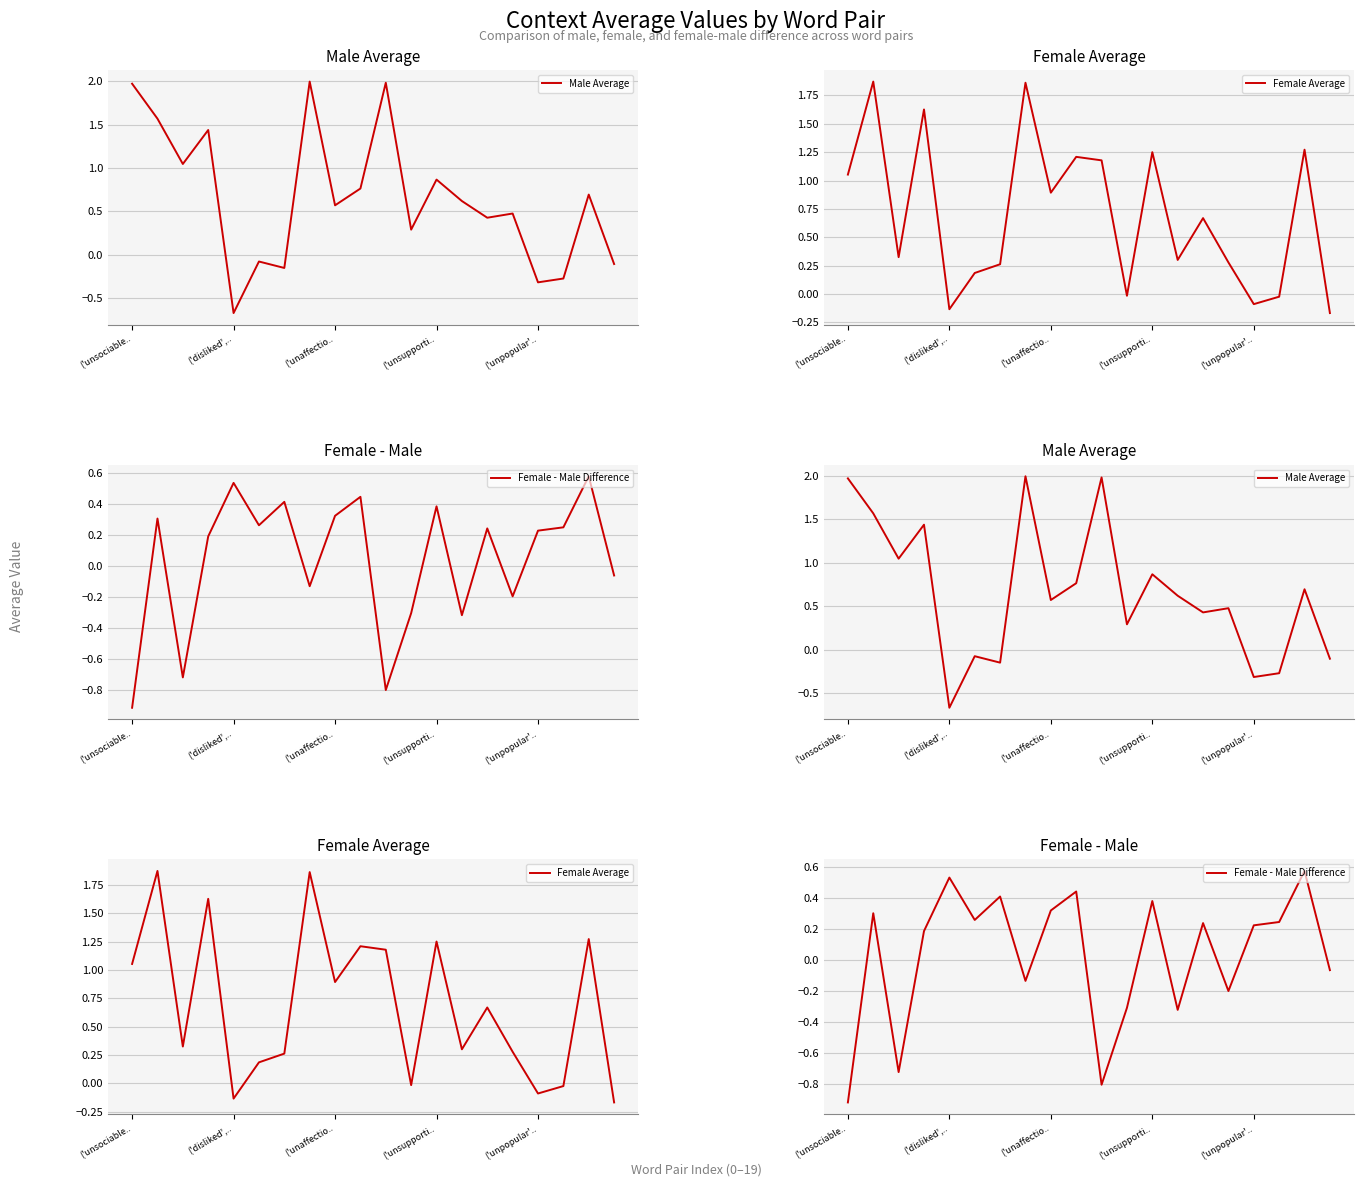

What is the difference between the maximum and minimum values in the Female Average series?

2.0